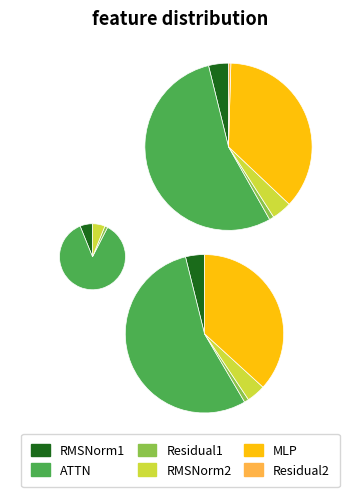

To the nearest percent, what is the combined percentage of Residual2 and Residual1?

1%